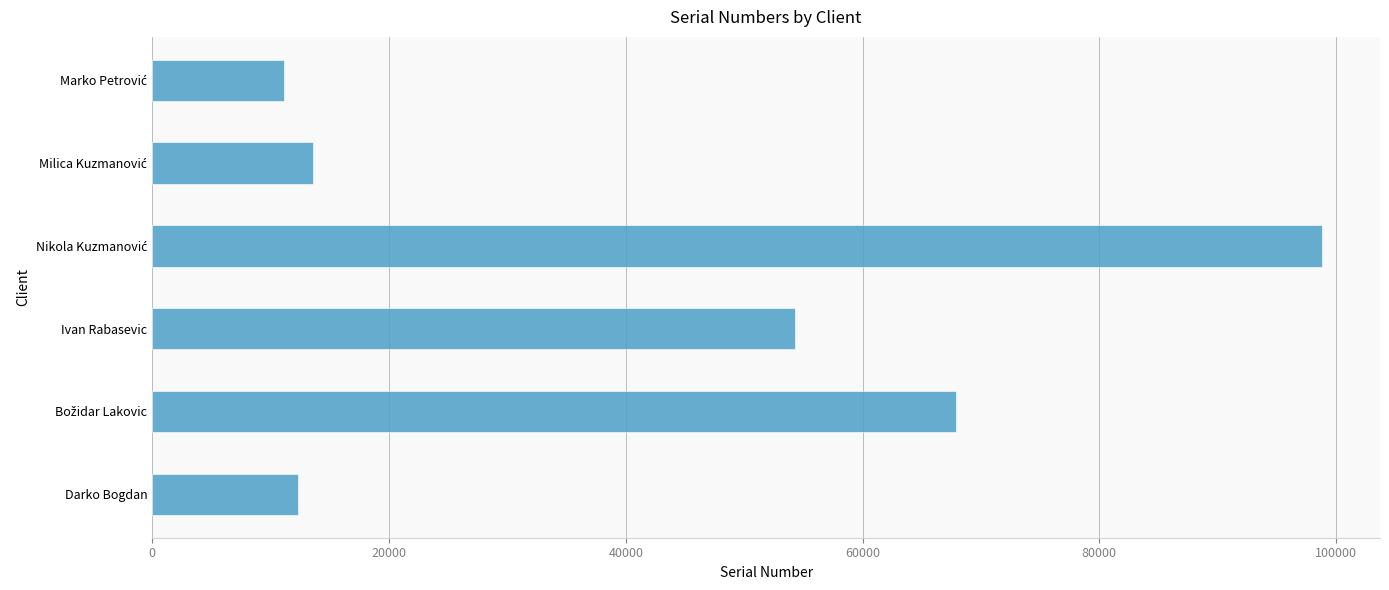

How many categories are shown in the chart?

6